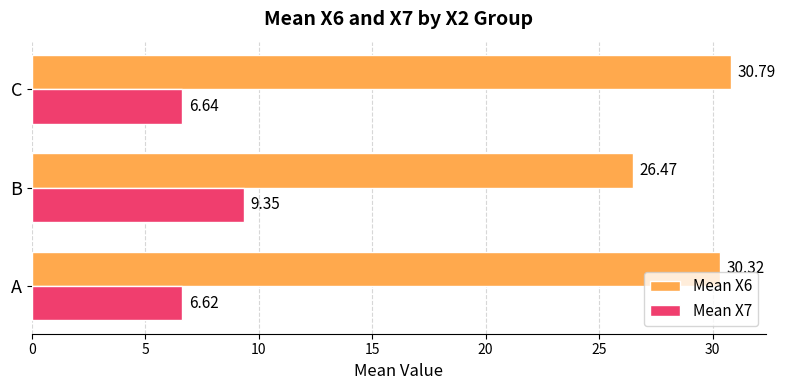

At how many categories does at least one series exceed 22?

3